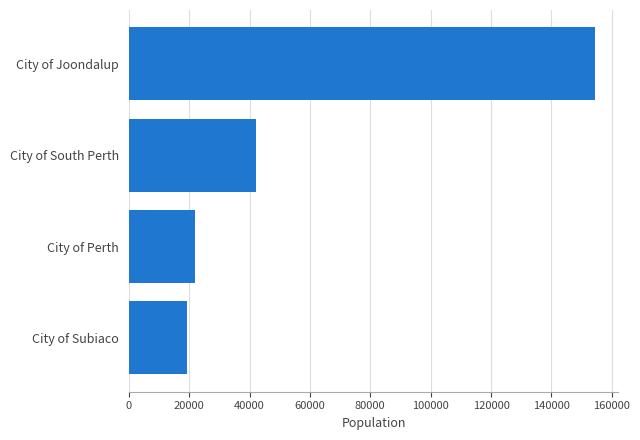

What is the approximate value at City of Joondalup, to the nearest 100?

154400